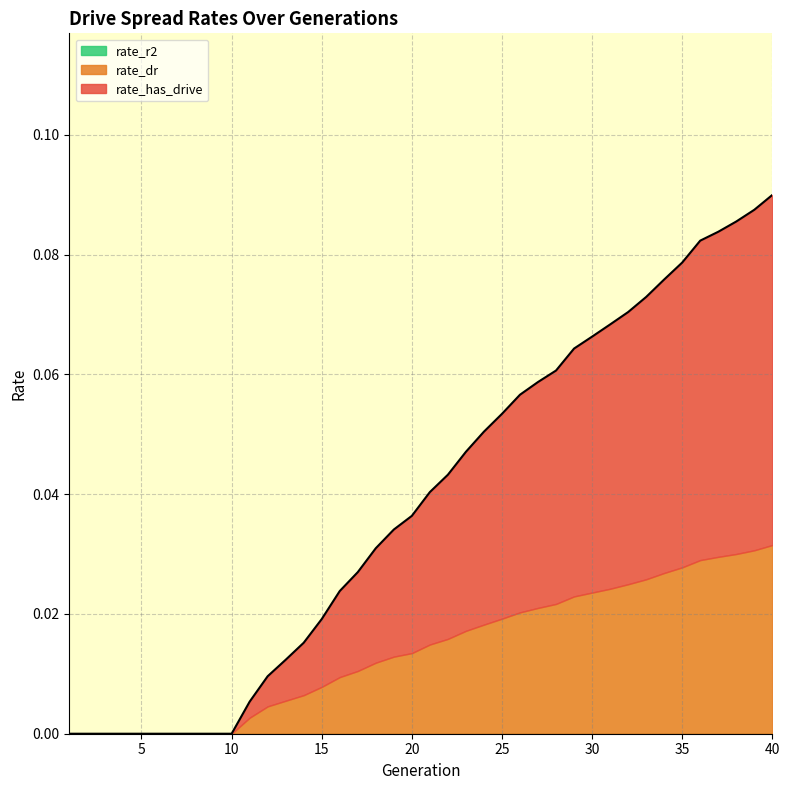

At which label does rate_r2 reach its minimum?

1